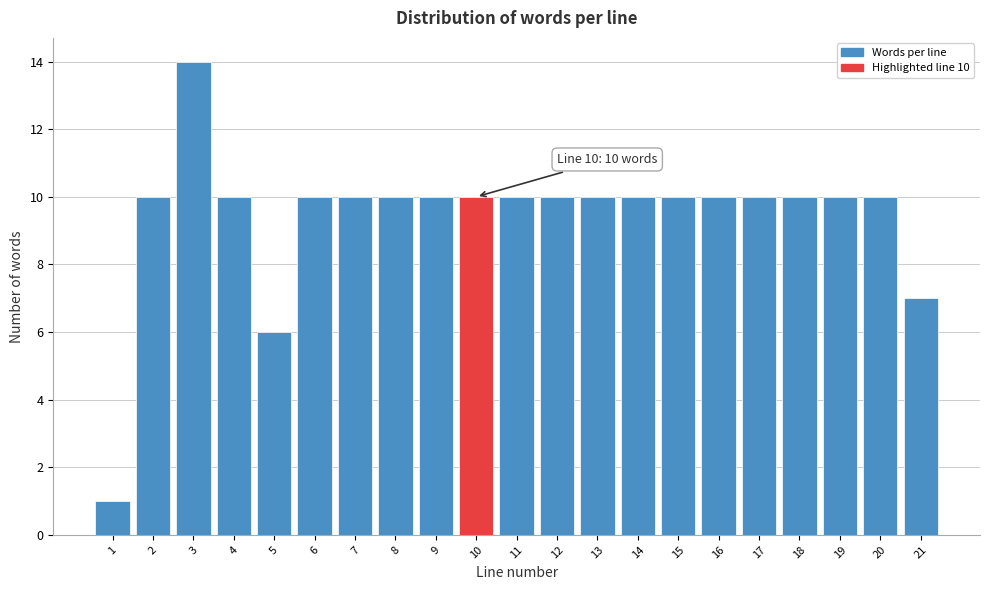

Reading right to left, what are all the values shown in this chart?

21=7	20=10	19=10	18=10	17=10	16=10	15=10	14=10	13=10	12=10	11=10	10=10	9=10	8=10	7=10	6=10	5=6	4=10	3=14	2=10	1=1